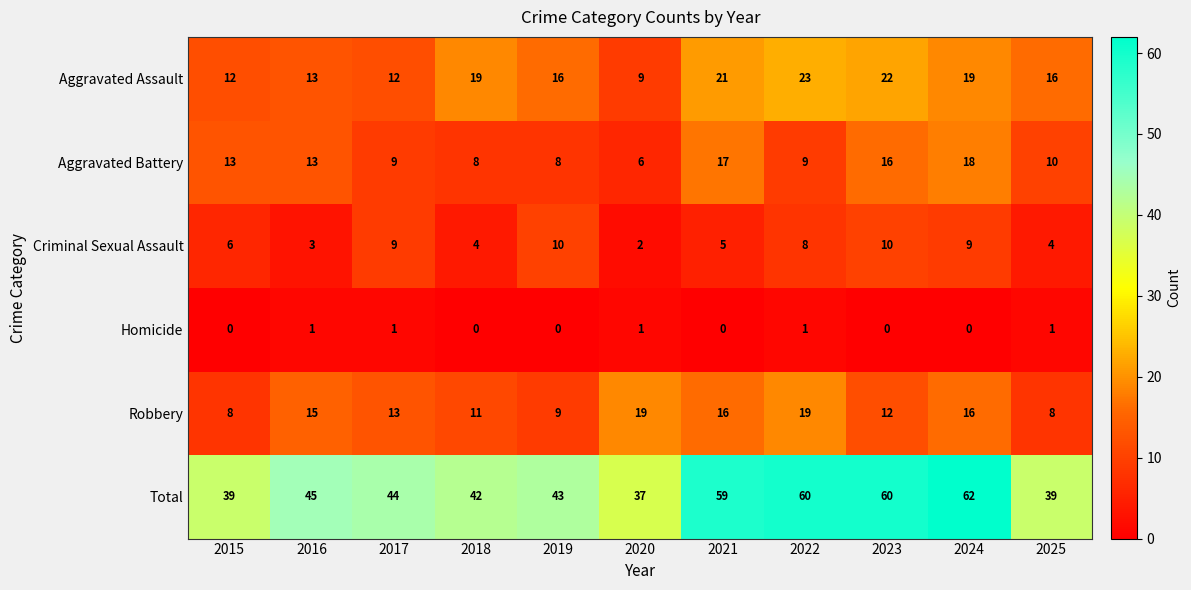

At which category does the chart reach its peak across all series?

2024